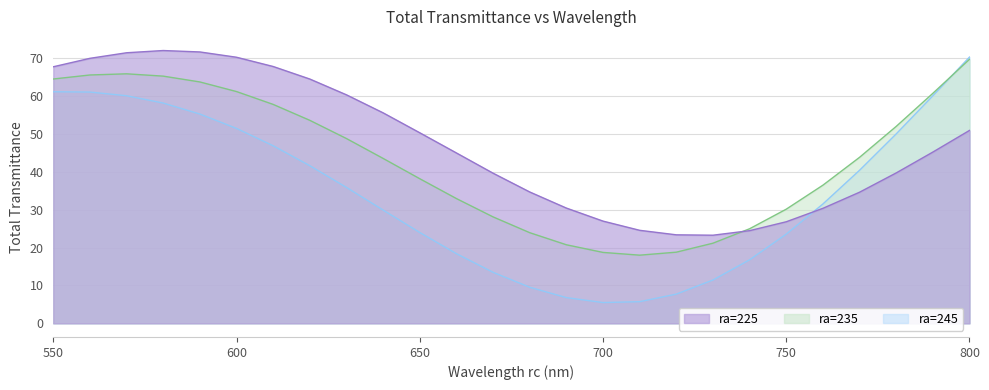

What is the greatest value displayed?

72.0